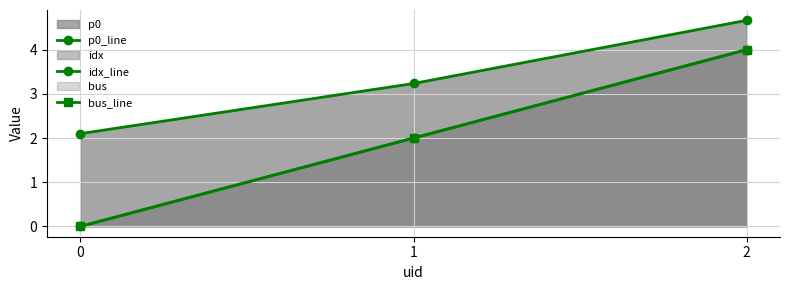

At how many categories does at least one series exceed 0?

3